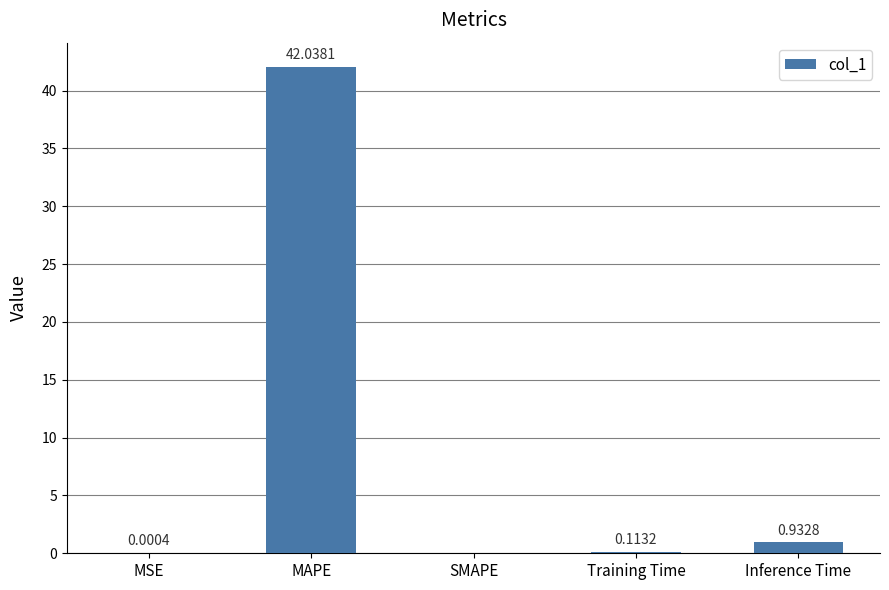

Which label corresponds to the largest value in the chart?

MAPE